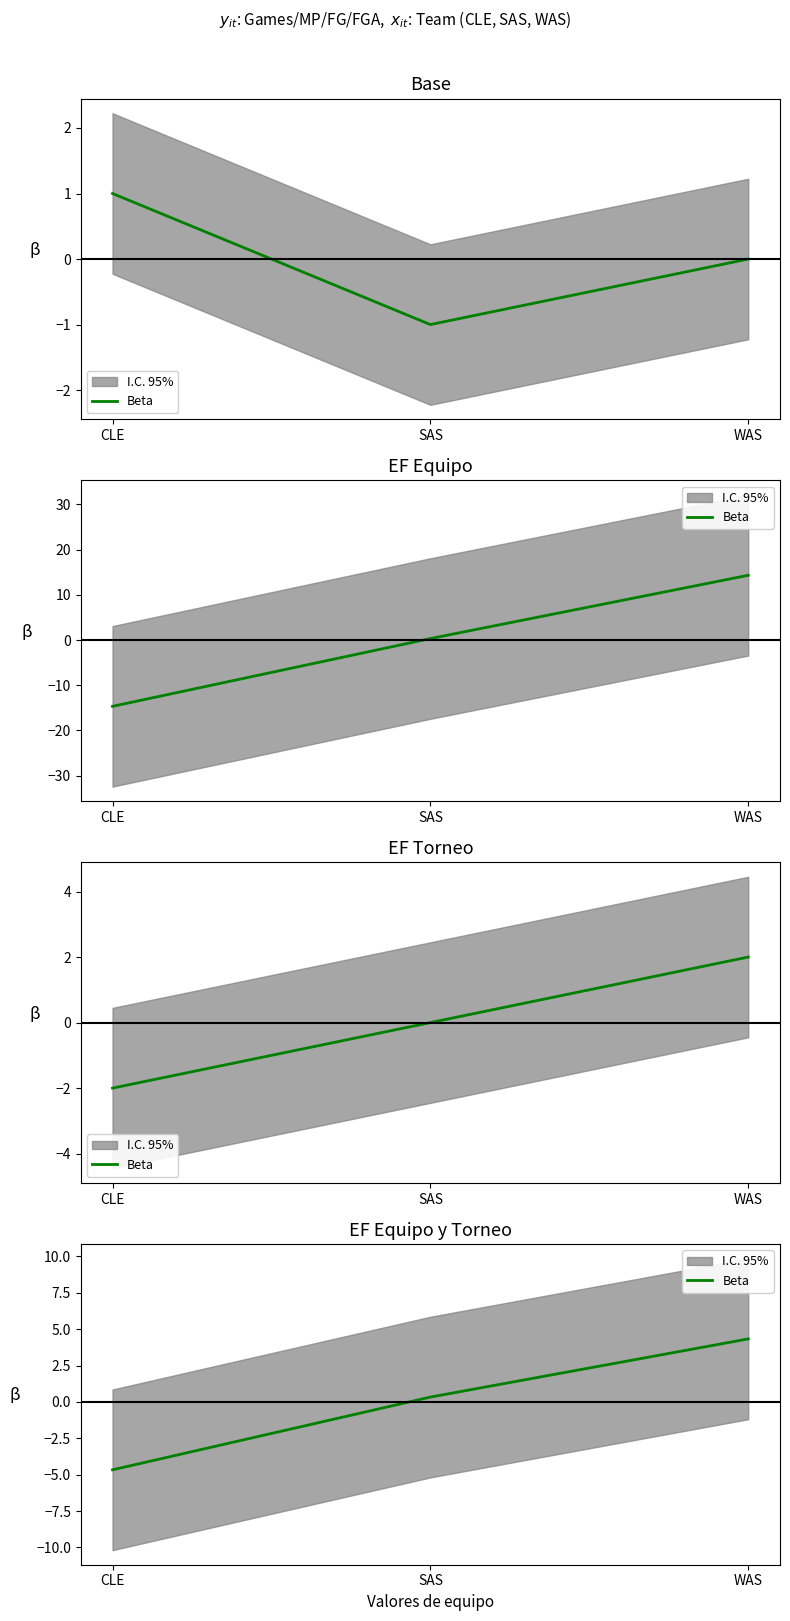

Reading left to right, transcribe all the data shown in this chart.

CLE=-4.7	SAS=0.3	WAS=4.3